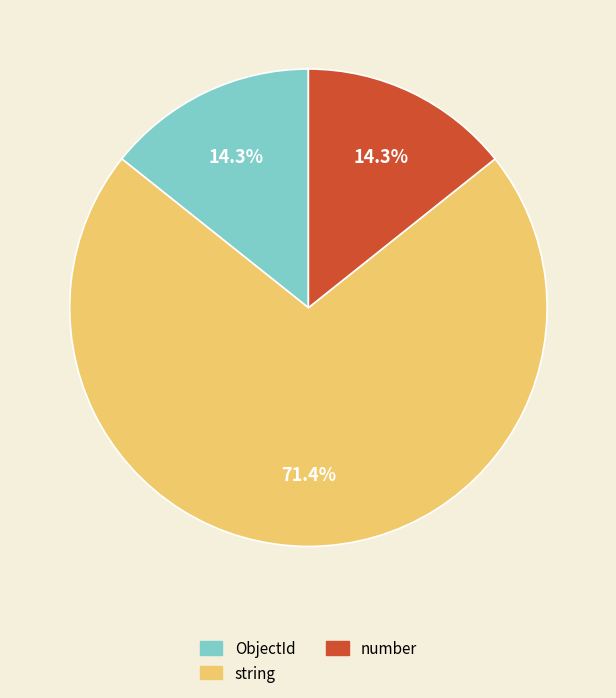

What is the majority slice?

string